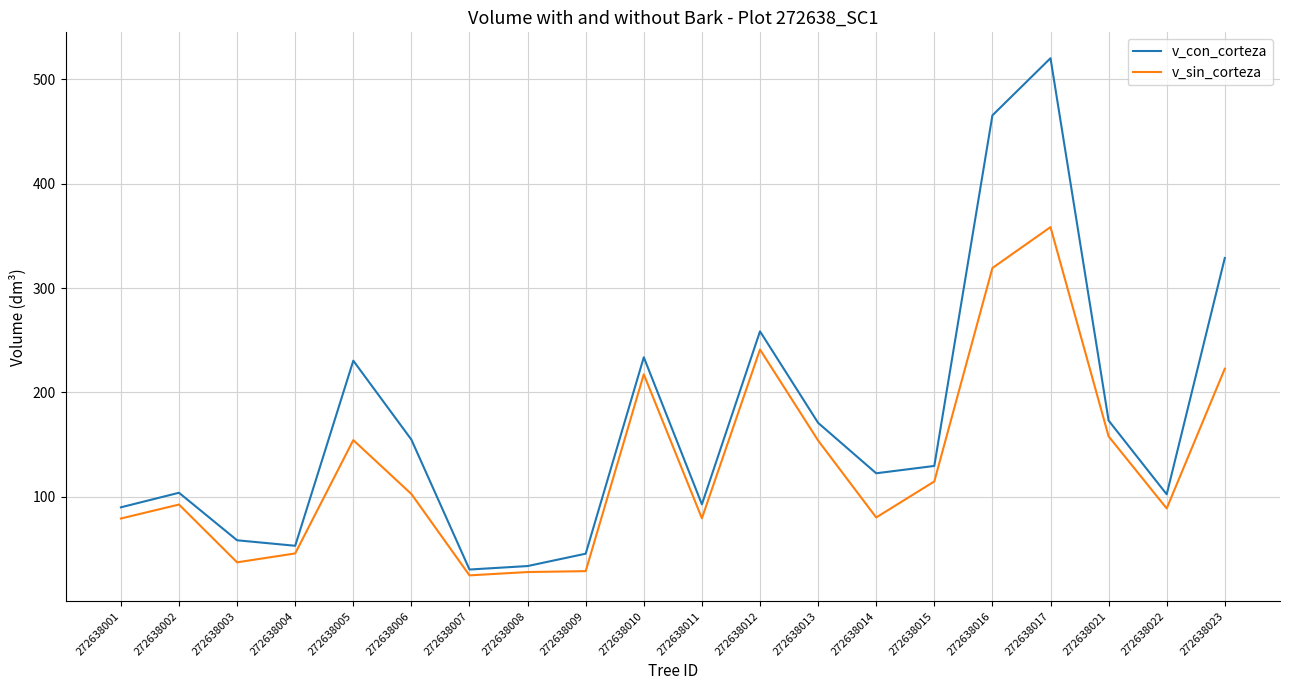

True or false: v_con_corteza and v_sin_corteza intersect in this chart.

False